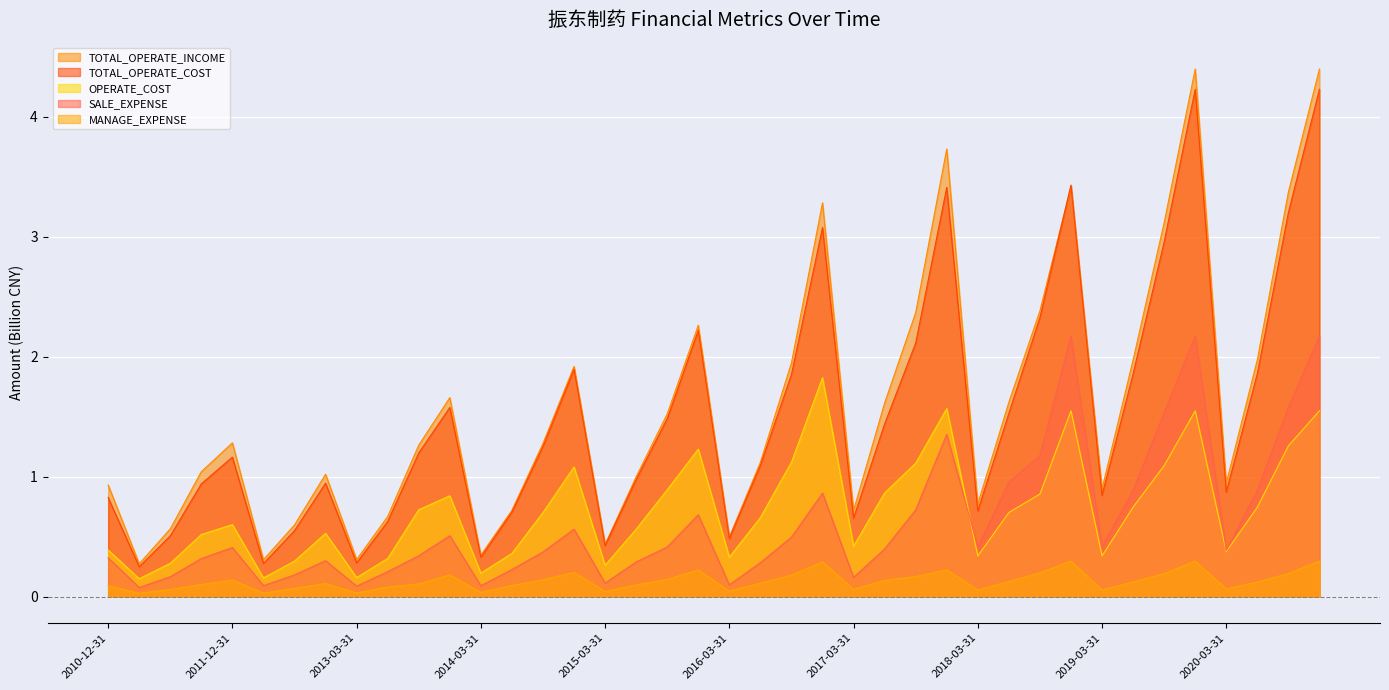

Which category has the lowest value in the TOTAL_OPERATE_INCOME series?

2011-03-31